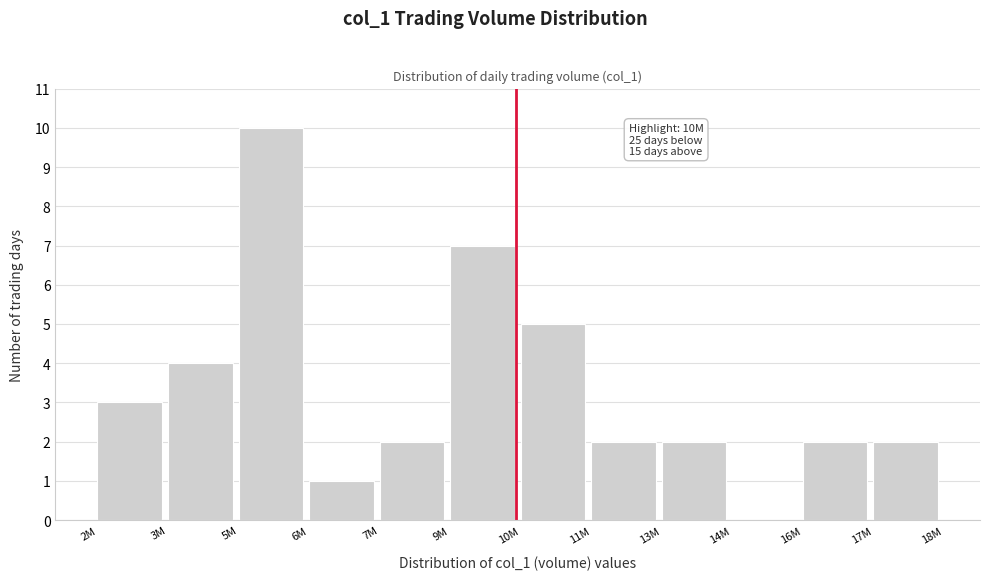

Reading right to left, extract all data points from this chart.

17M=2	16M=2	14M=0	13M=2	11M=2	10M=5	9M=7	7M=2	6M=1	5M=10	3M=4	2M=3